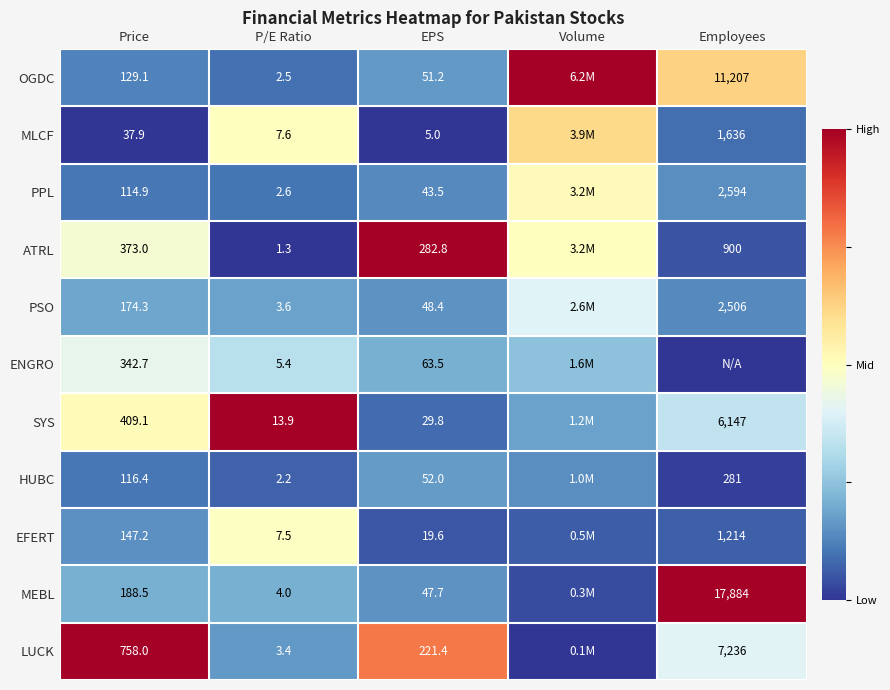

Which series changed the most between Price and P/E Ratio?

LUCK